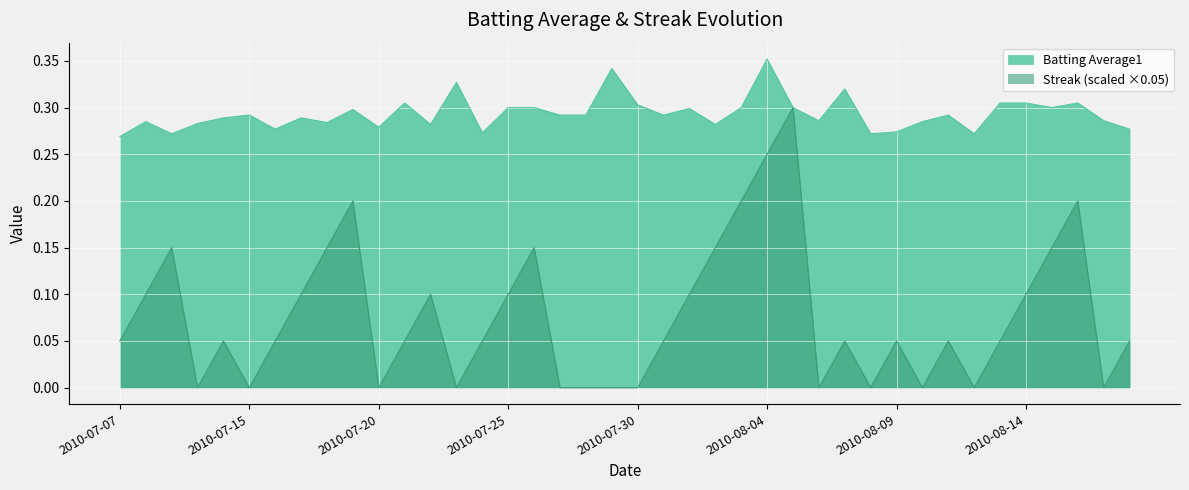

What is the label of the 16th point from the left?

2010-07-25